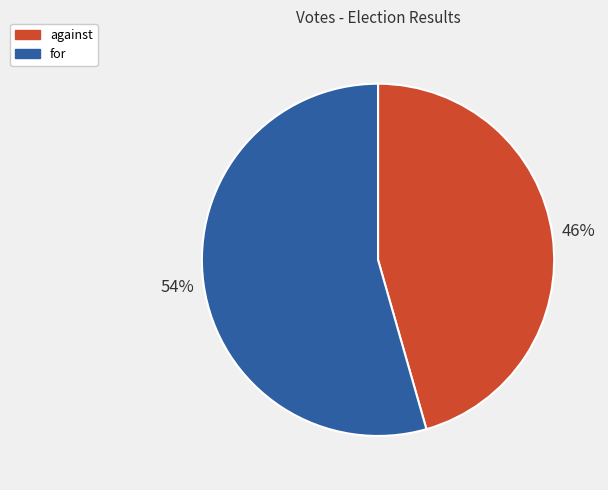

Is there any slice that represents more than half of the pie?

Yes